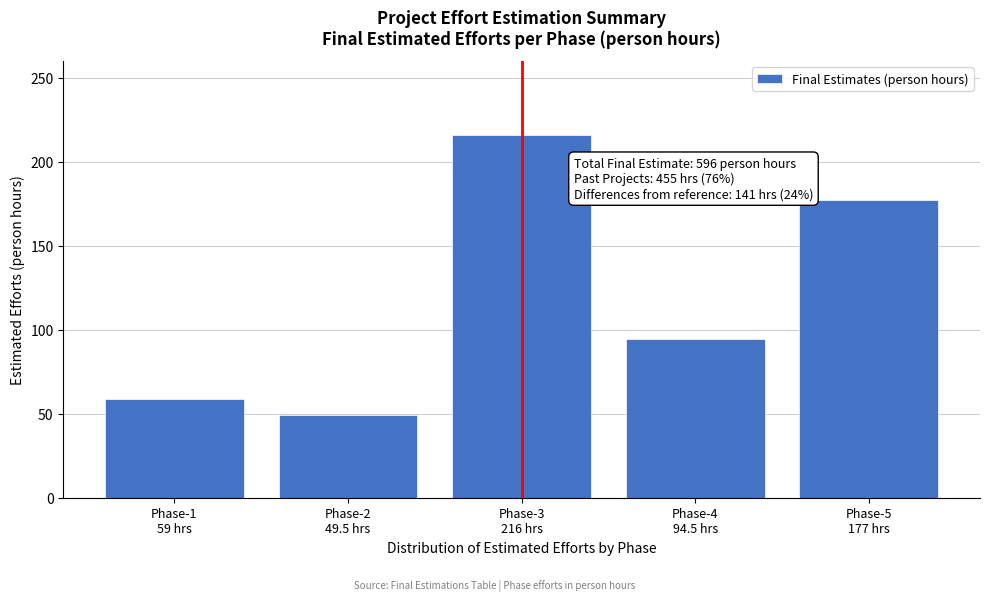

Reading left to right, what are all the values shown in this chart?

59.0	49.5	216.0	94.5	177.0